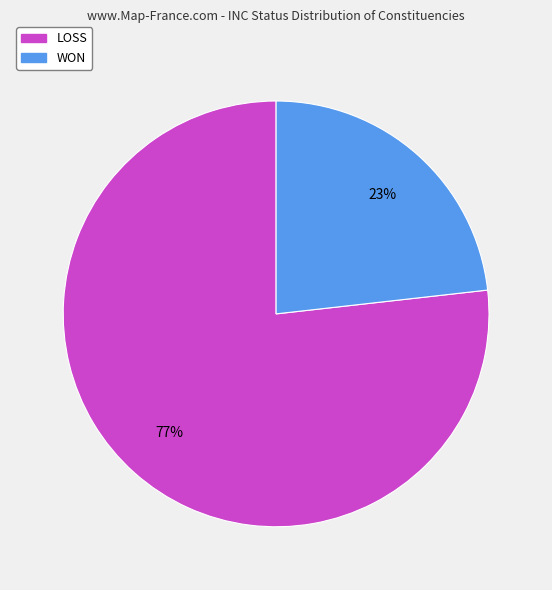

Which slice is the smallest?

WON